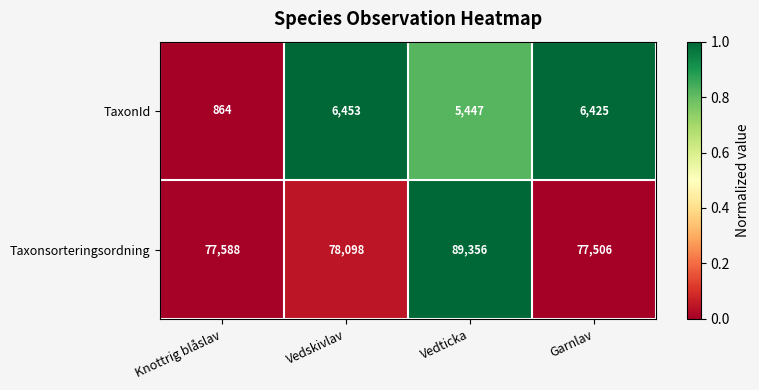

True or false: Taxonsorteringsordning has a value of 77506 at Garnlav.

True